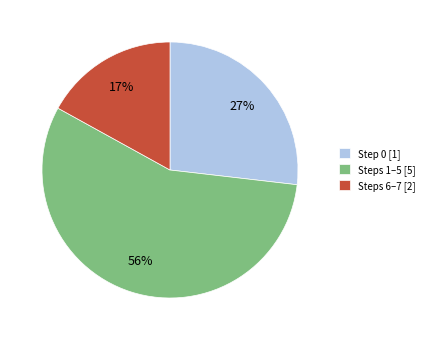

Which slice is the smallest?

Steps 6–7 [2]